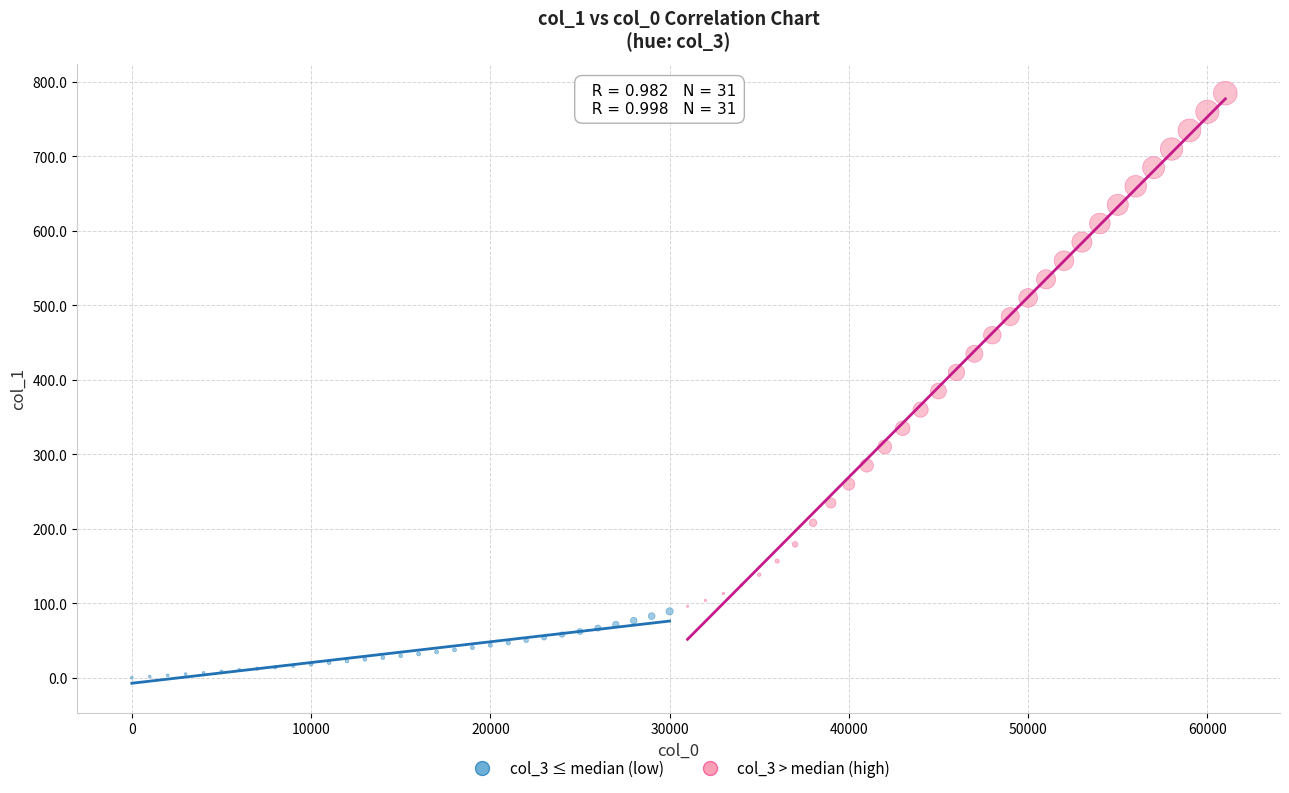

Which series contains the highest Y value?

col_3 > median (high)